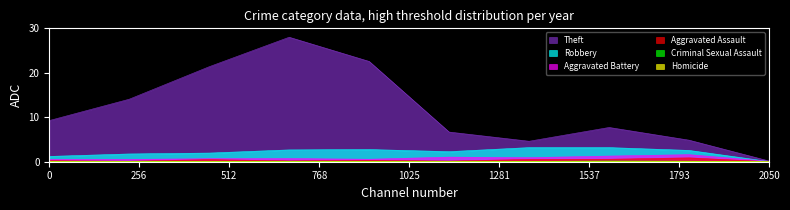

Which series has the largest total across all categories?

Theft